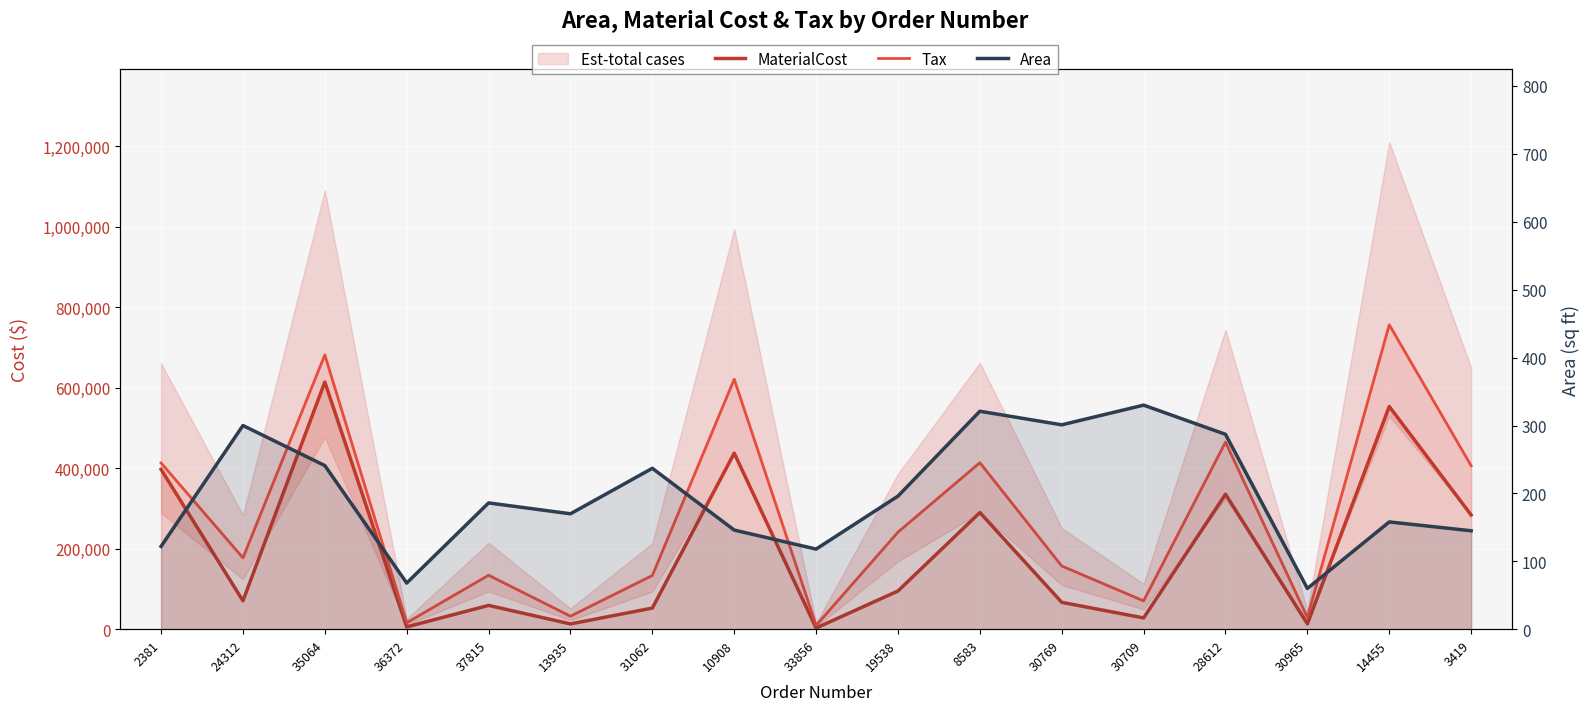

Where does the Tax series first go above 177241?

2381